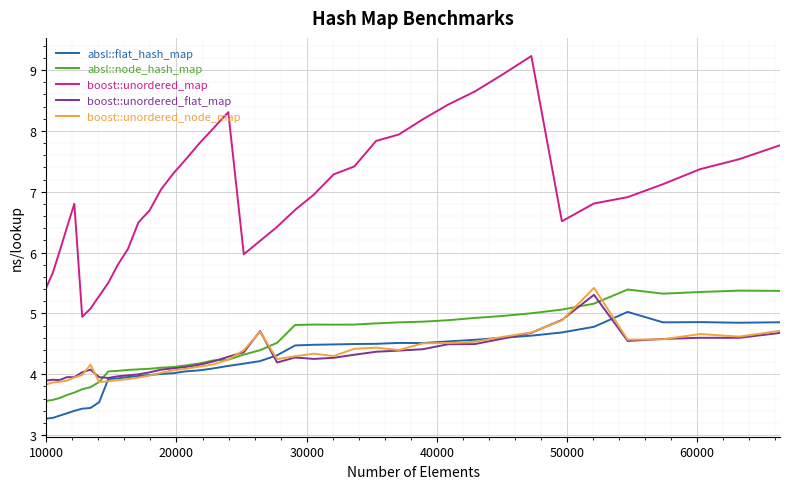

True or false: absl::flat_hash_map and boost::unordered_map intersect in this chart.

False